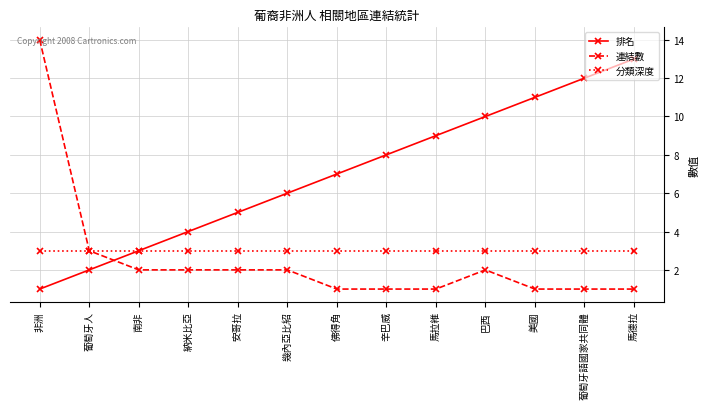

Between which two adjacent categories do 連結數 and 排名 first intersect?

葡萄牙人 and 南非